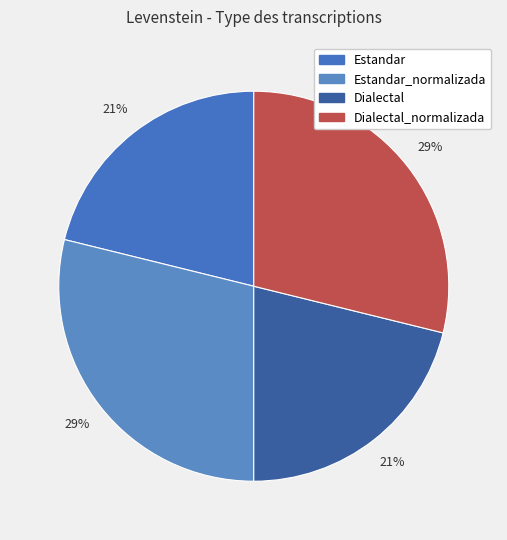

Count the number of slices in the pie.

4